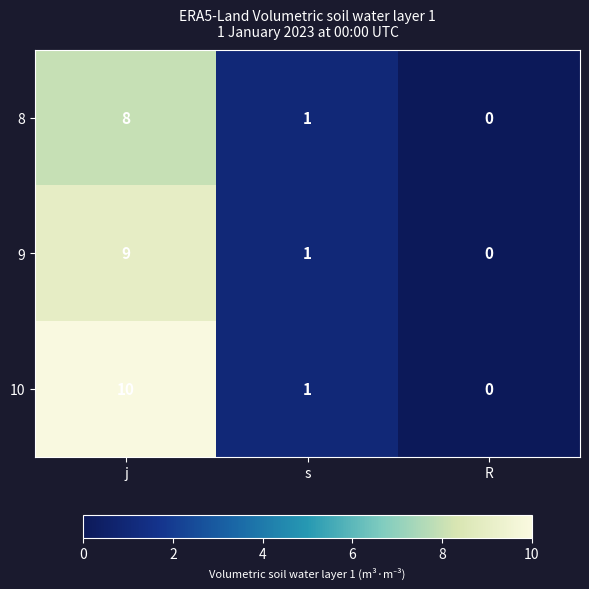

List the series in order of their peak value, lowest first.

8, 9, 10